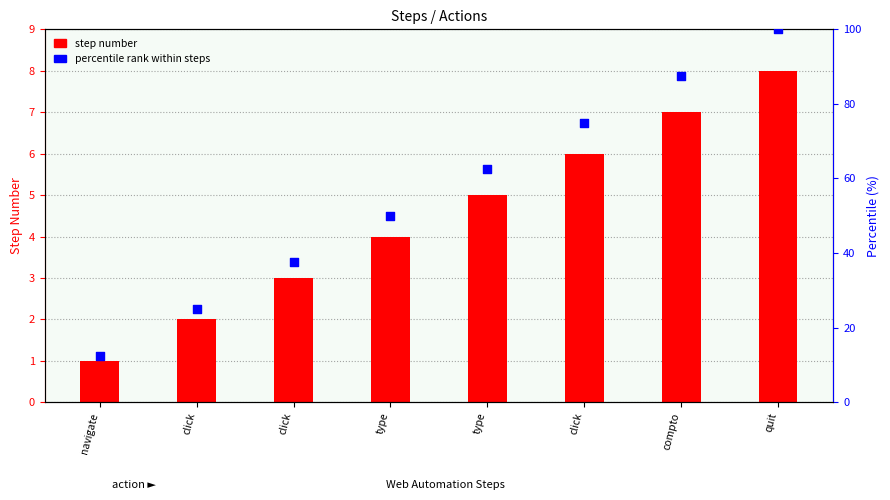

What is the total value across all series at click?

27.0